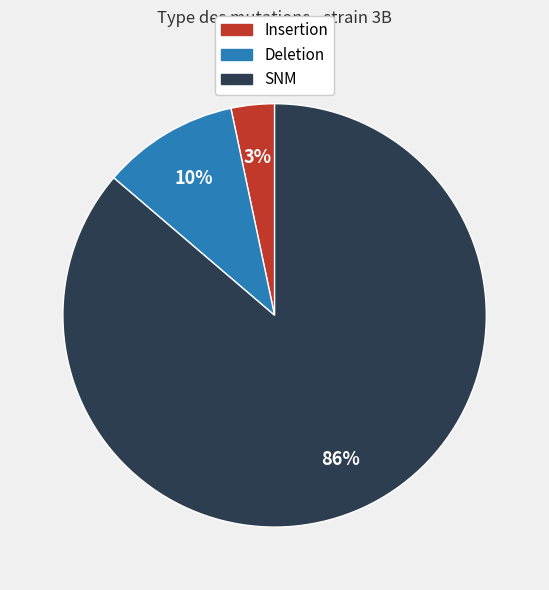

To the nearest percent, what is the average slice percentage?

33%